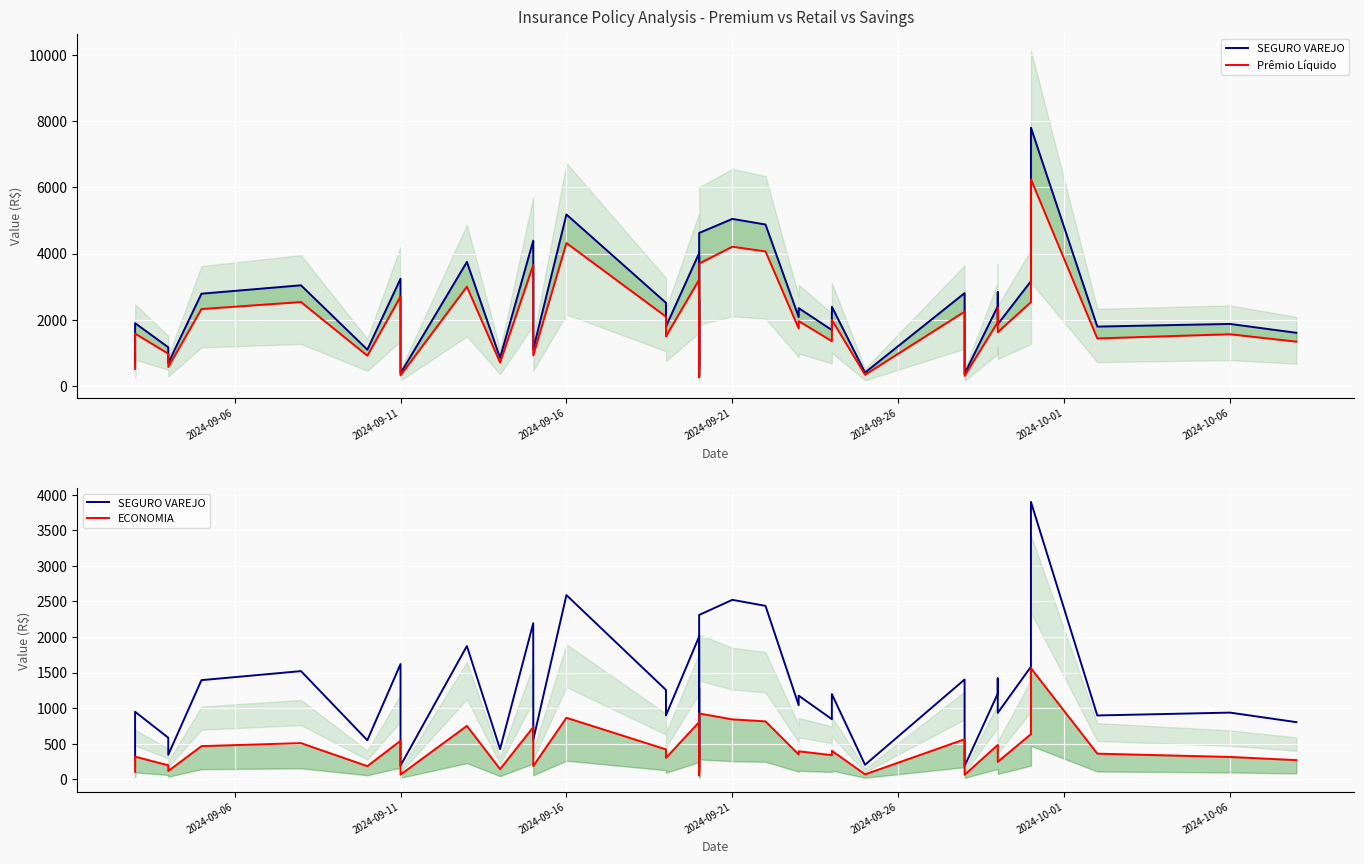

What is the sum of all Prêmio Líquido values?

76974.5